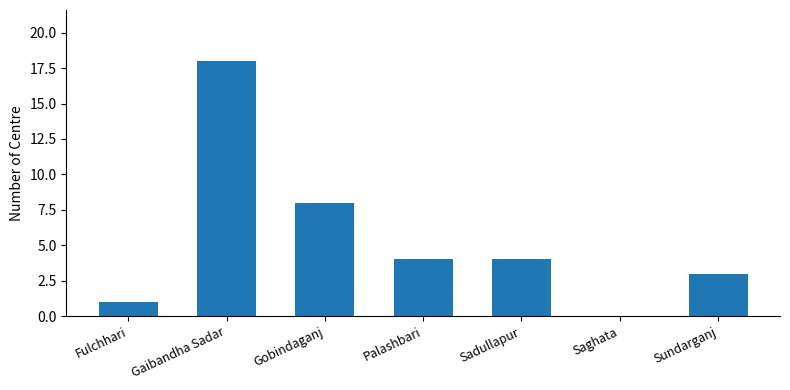

Is it true that the value at Palashbari is 6?

False